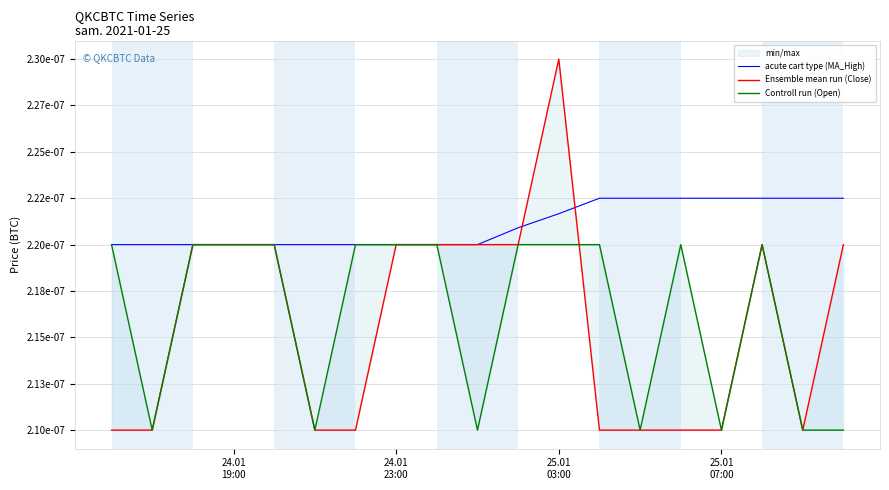

How many lines are shown in the chart?

3